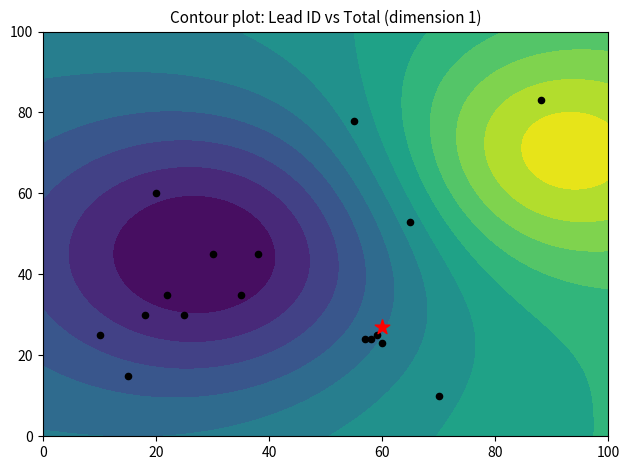

What is the smallest value displayed?

10